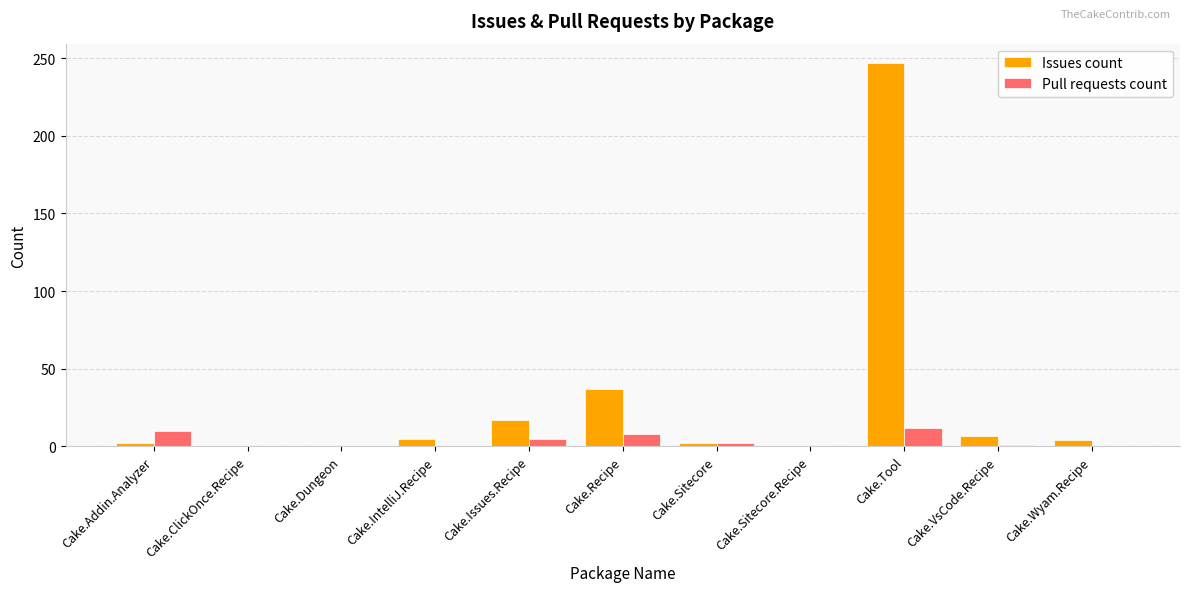

Is the value of Pull requests count at Cake.Recipe greater than the value of Issues count at Cake.Addin.Analyzer?

Yes